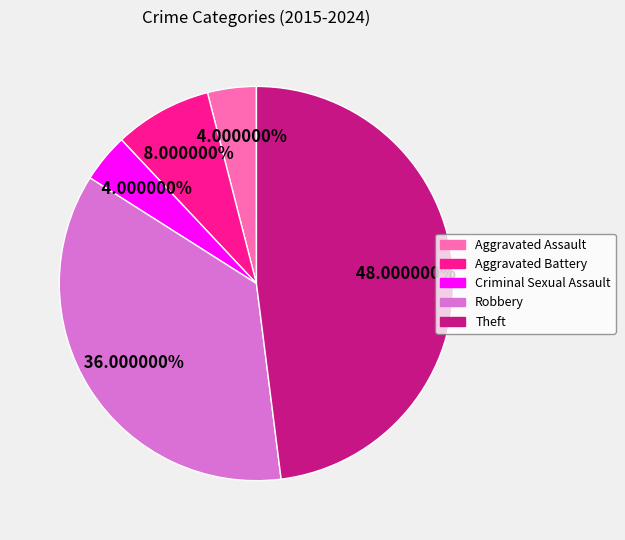

The Aggravated Battery slice represents 8% of the pie. True or false?

True